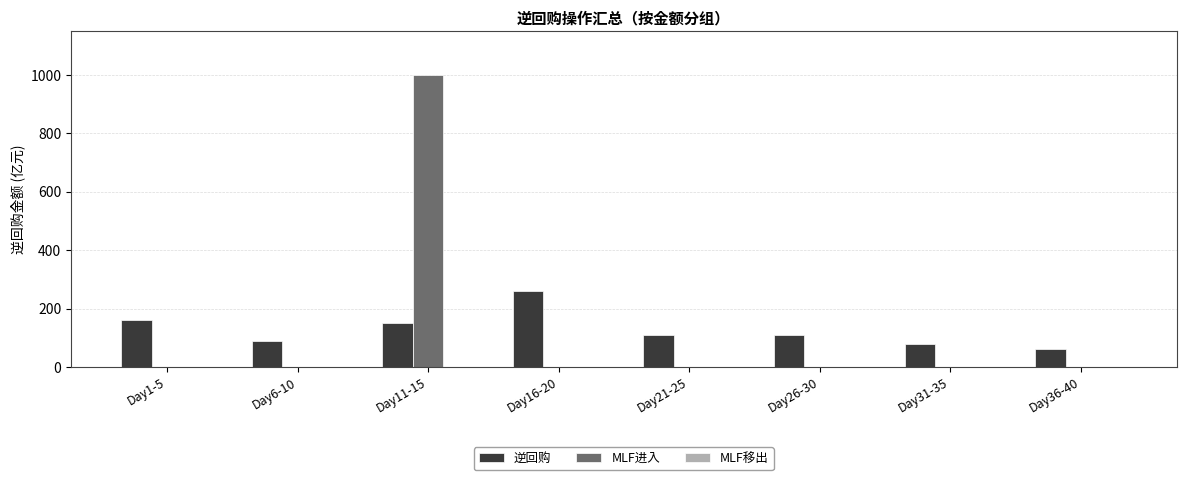

What is the maximum value shown in the chart?

1000